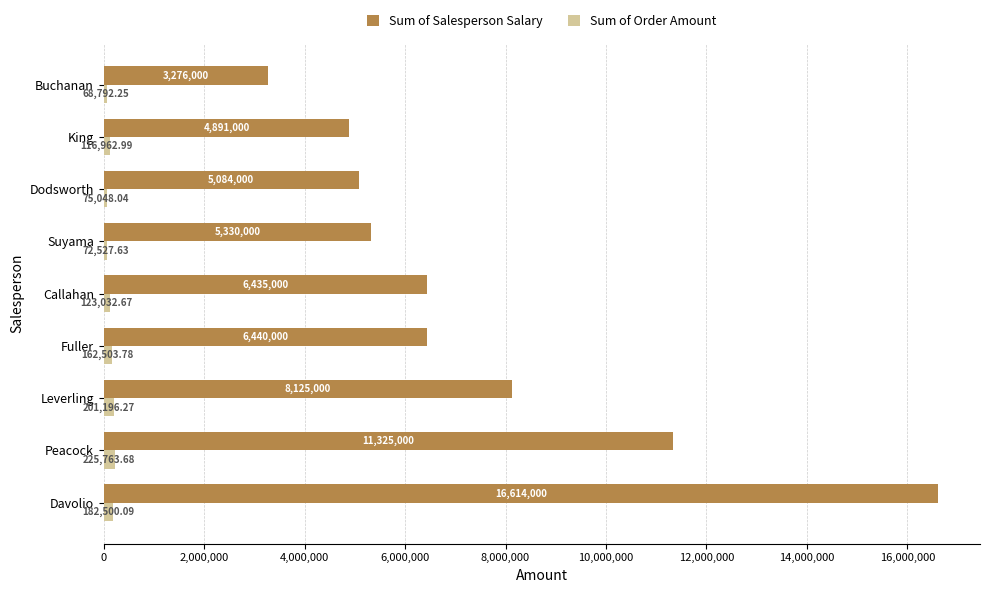

How many categories are shown in the chart?

9